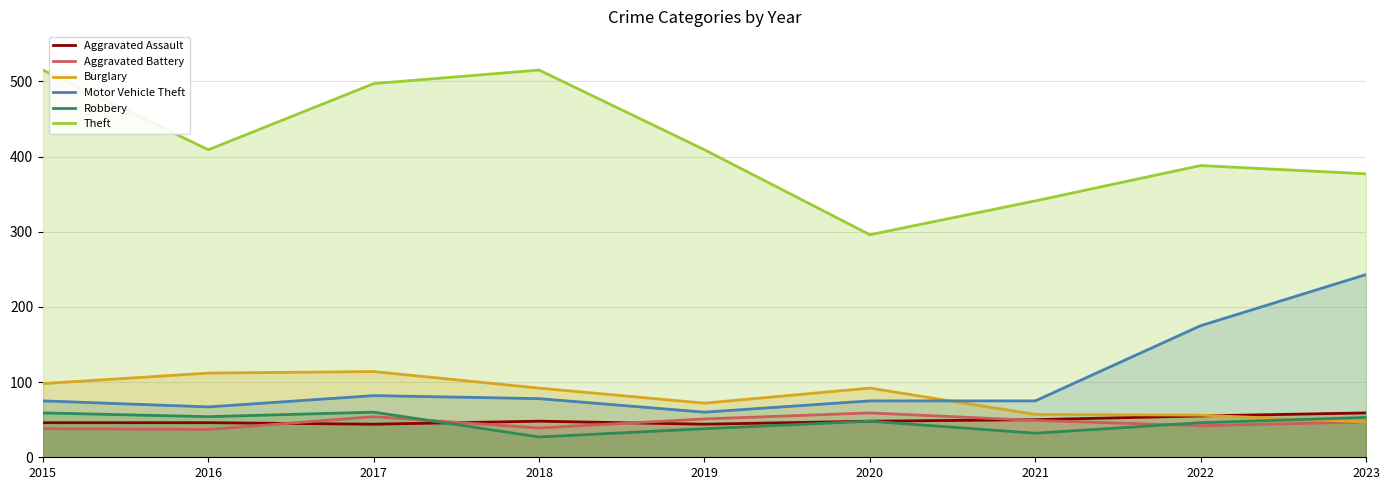

At which category does Aggravated Assault reach its first local valley?

2017